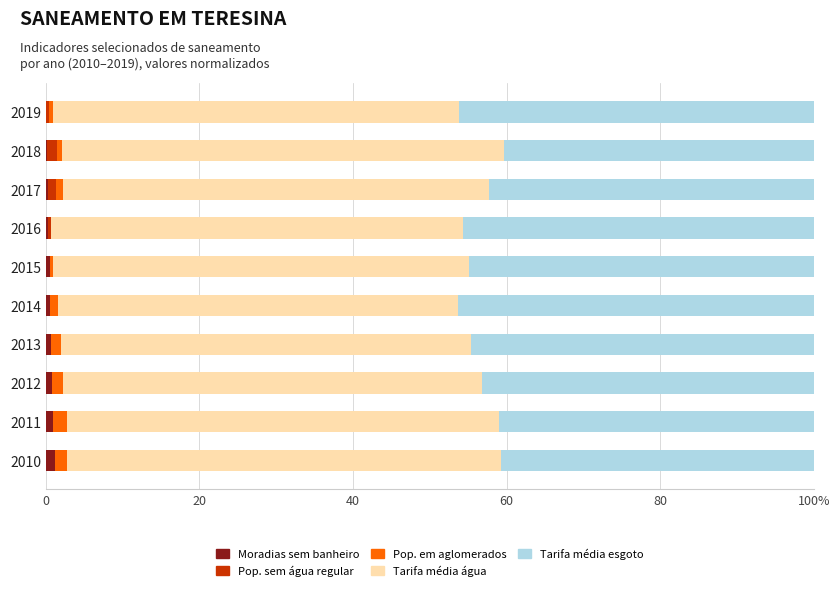

Which series has the largest range (max minus min)?

Tarifa média esgoto